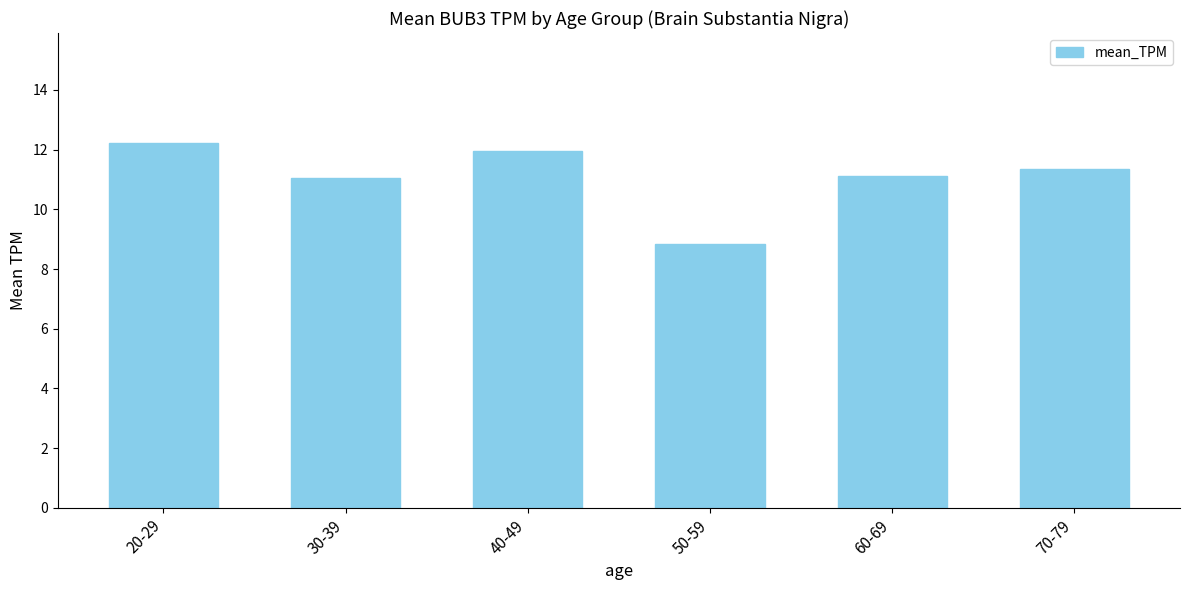

Does the chart contain stacked bars?

No